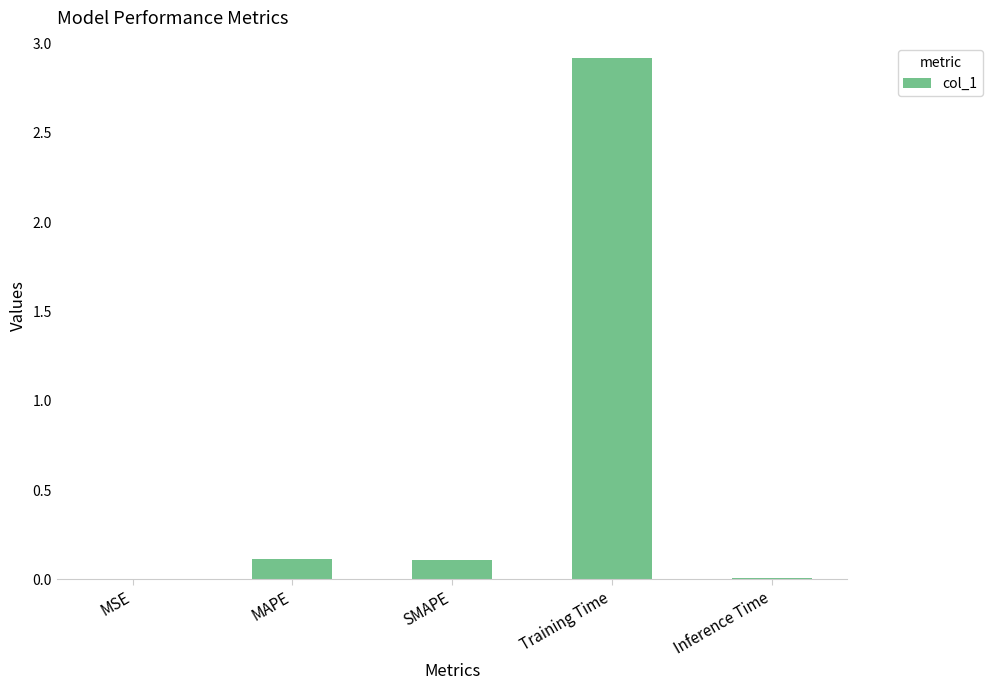

What is the sum of the values at MSE and SMAPE?

0.1